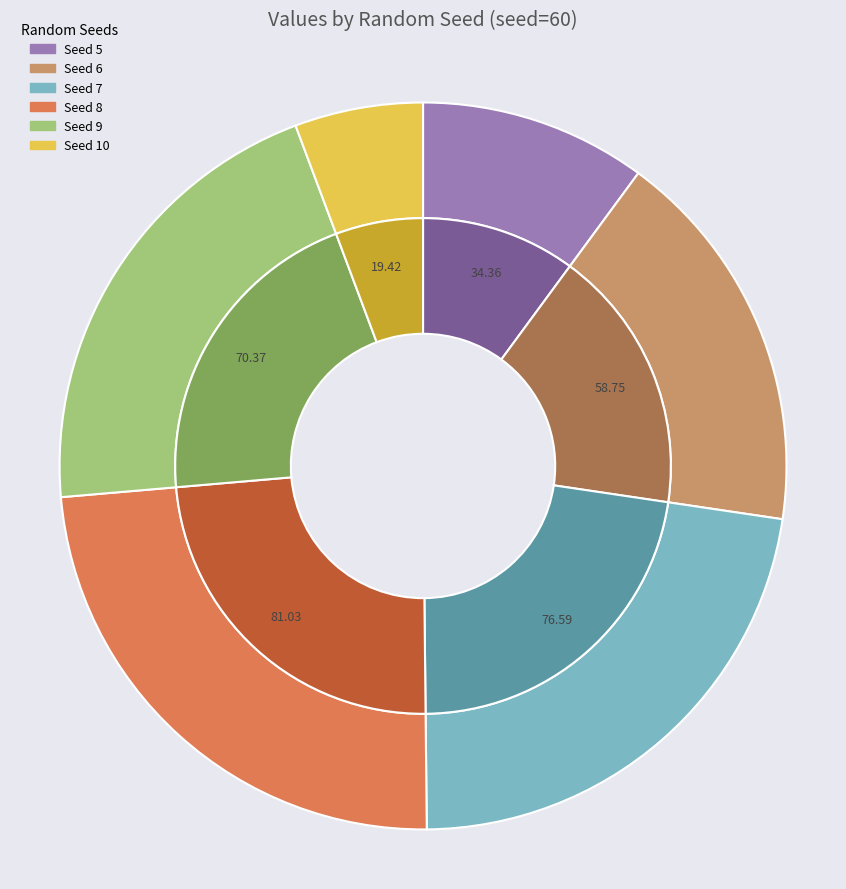

Rank the categories by value from lowest to highest.

10, 5, 6, 9, 7, 8